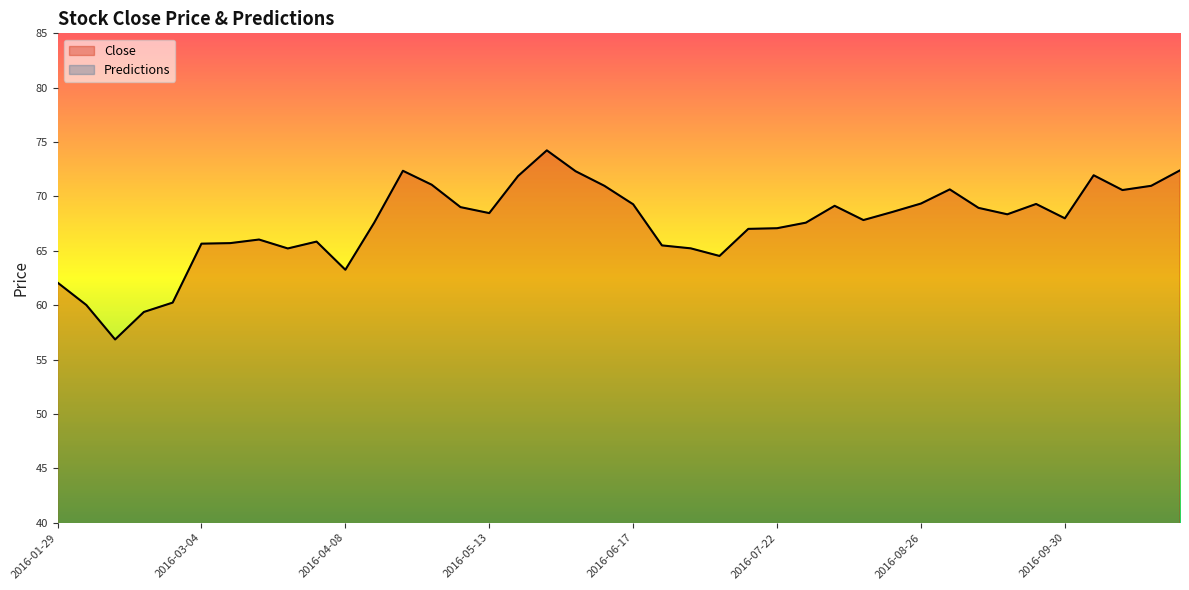

What is the spread (max minus min) of values at 9?

65.8